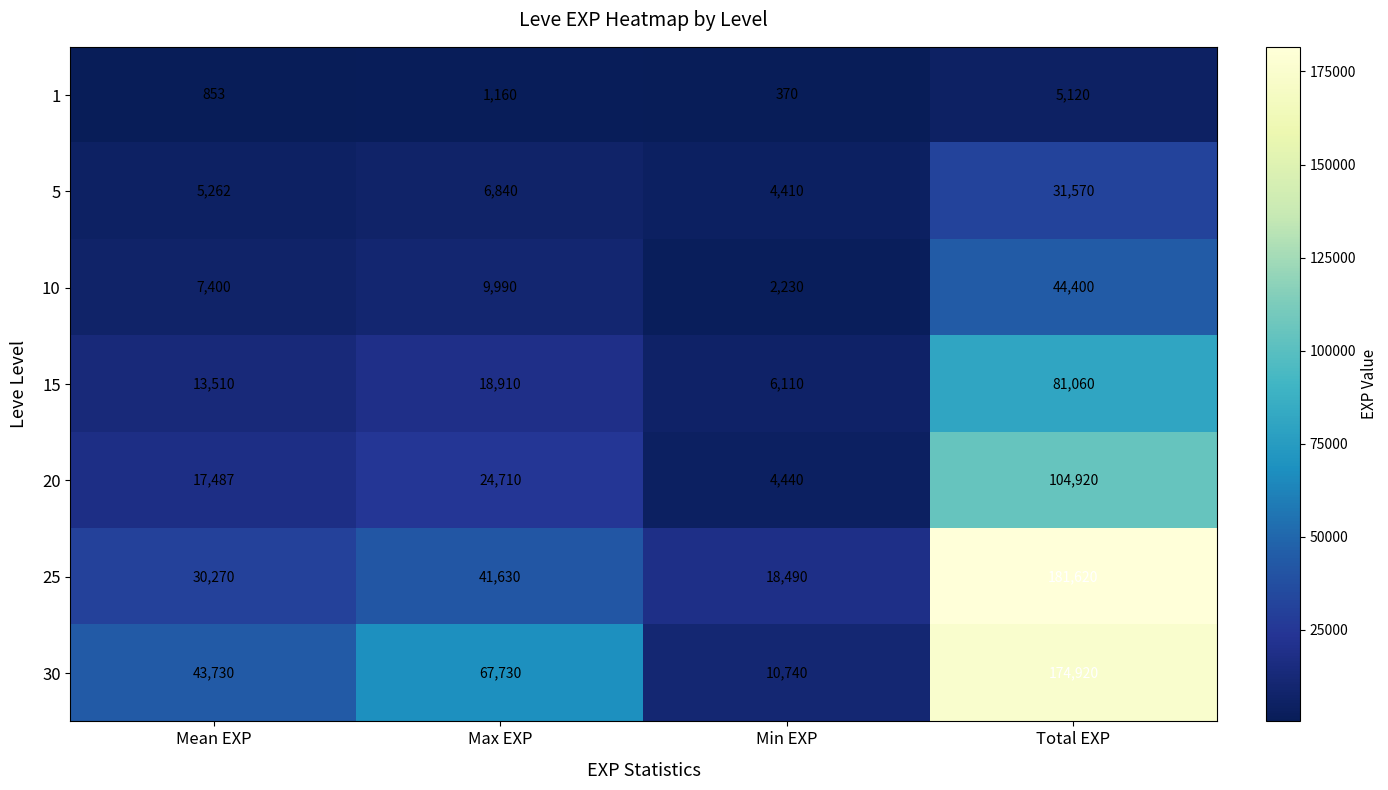

Rank the categories by 10 value from lowest to highest.

Min EXP, Mean EXP, Max EXP, Total EXP